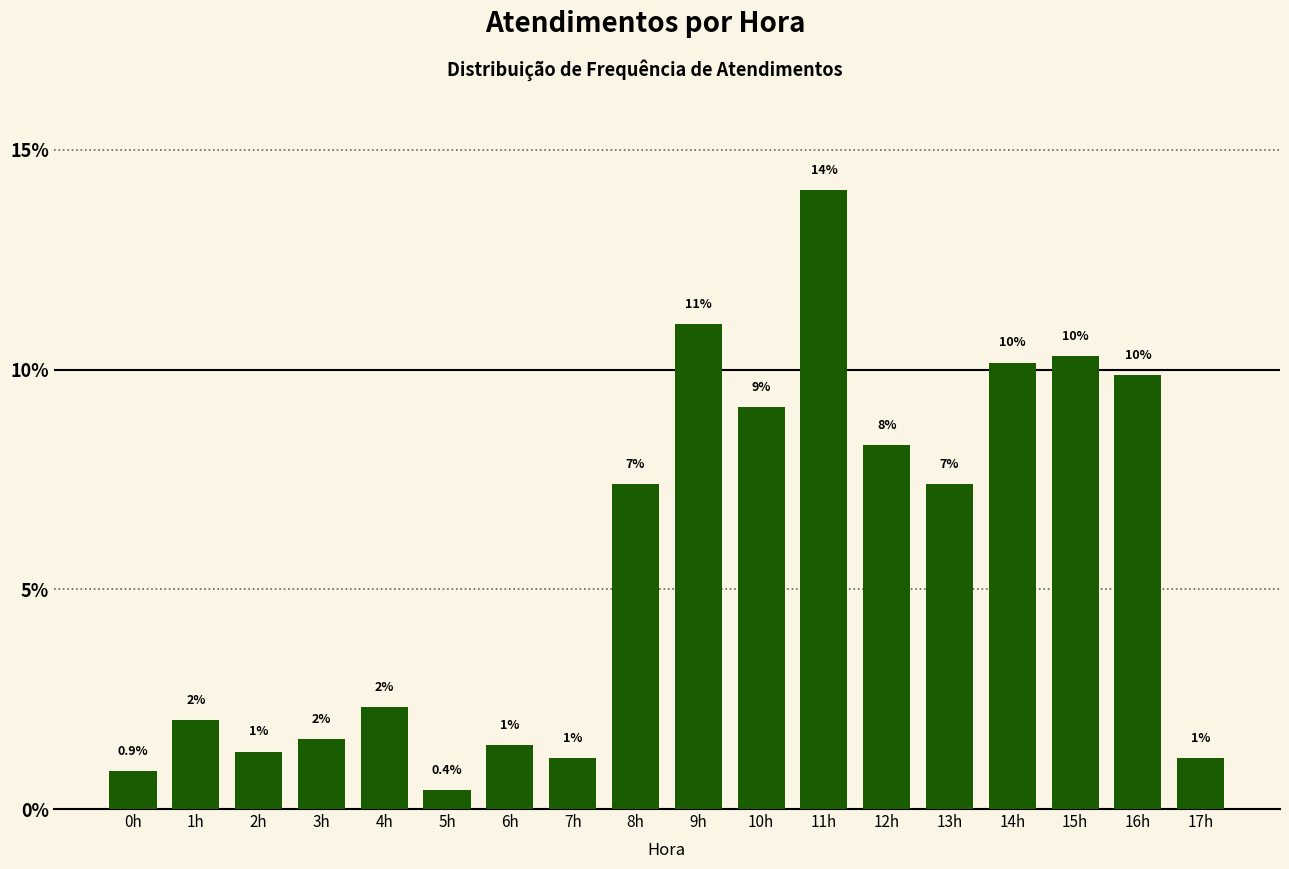

Are the bars horizontal?

No